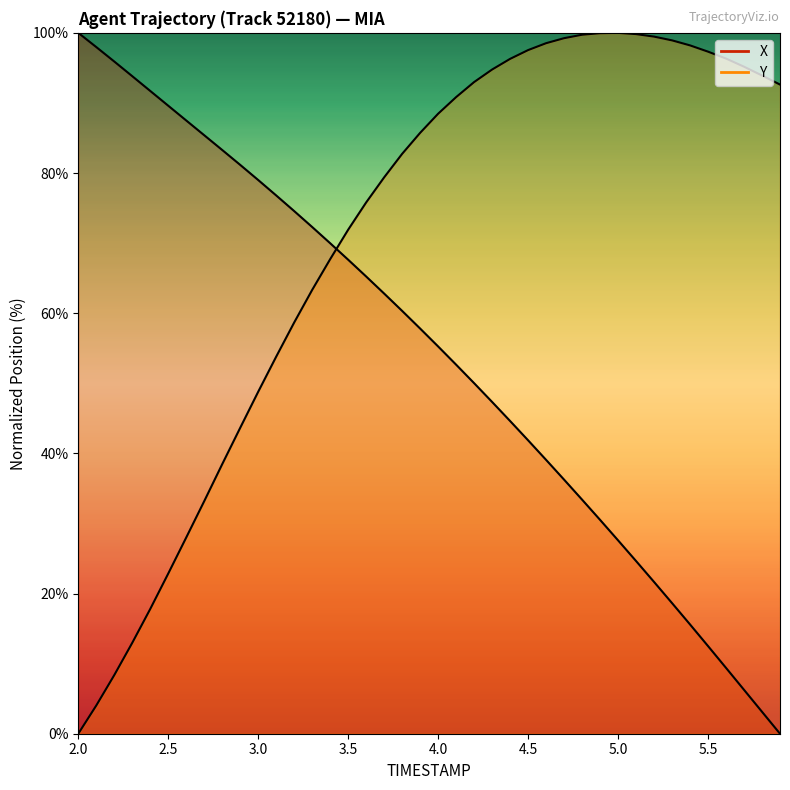

Reading left to right, what are all the values shown in this chart?

X: 100.0	98.0	95.9	93.8	91.7	89.6	87.5	85.4	83.3	81.2	79.0	76.8	74.6	72.3	70.0	67.6	65.2	62.8	60.3	57.8	55.3	52.7	50.0	47.3	44.6	41.9	39.1	36.2	33.4	30.5	27.6	24.6	21.7	18.6	15.6	12.5	9.4	6.3	3.1	0.0
Y: 0.0	4.0	8.4	13.0	17.8	22.9	28.0	33.2	38.5	43.6	48.8	53.8	58.7	63.3	67.7	71.9	75.8	79.4	82.7	85.7	88.5	90.8	93.0	94.8	96.3	97.5	98.5	99.2	99.7	100.0	100.0	99.8	99.5	98.9	98.2	97.3	96.3	95.2	93.9	92.6